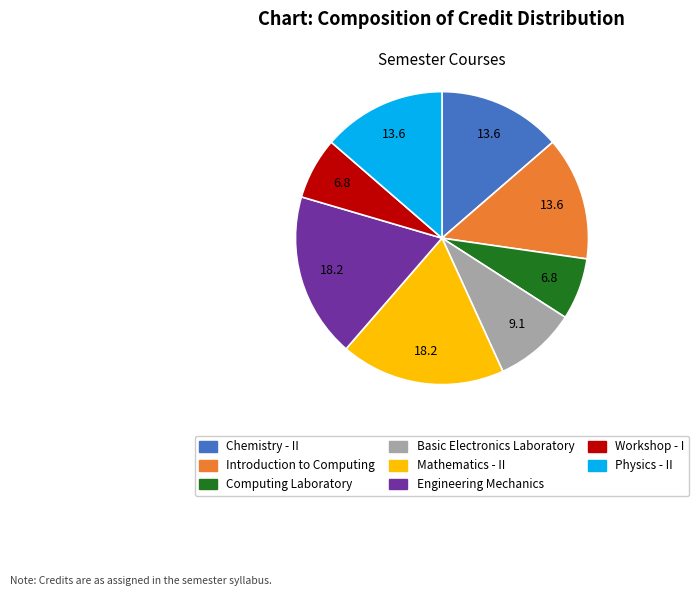

Is it true that Introduction to Computing is 20% of the pie?

False